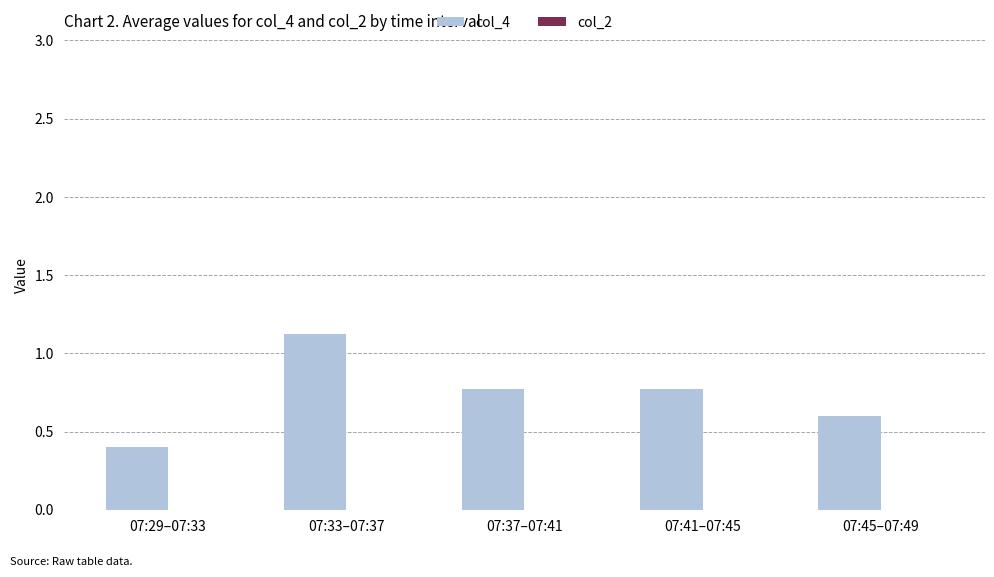

The chart shows a value of 1.1 at 07:33–07:37. True or false?

True